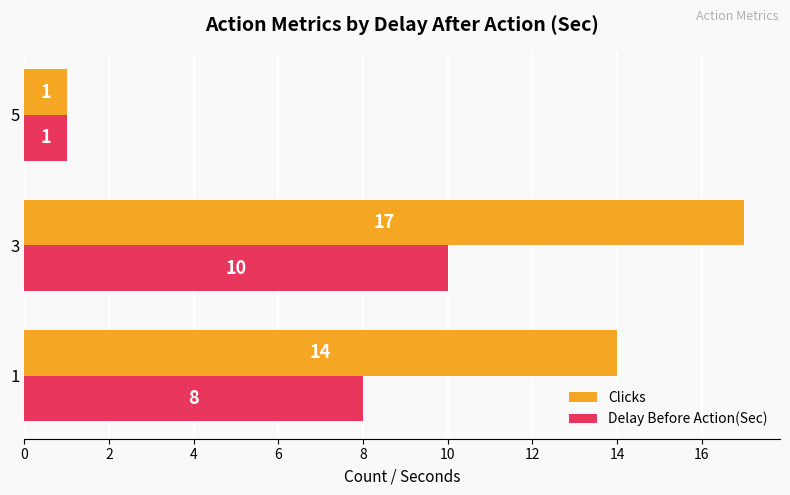

At 3, list the series in order from smallest to largest.

Delay Before Action(Sec), Clicks